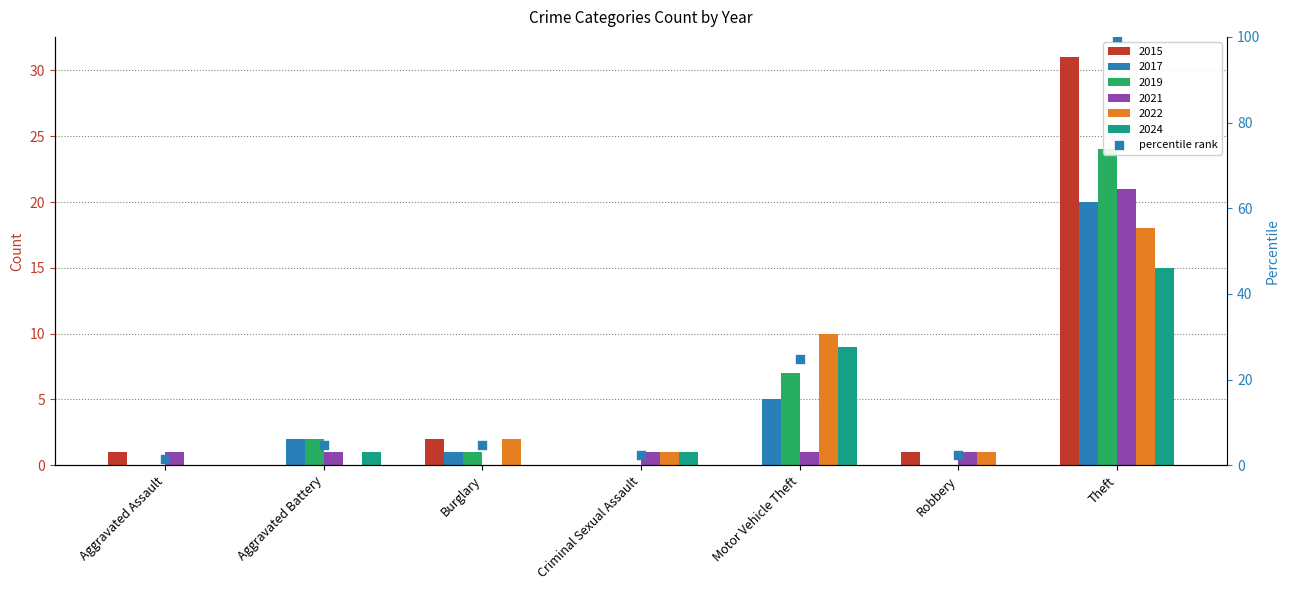

Approximately how many times larger is the value at Motor Vehicle Theft compared to Robbery?

10.7